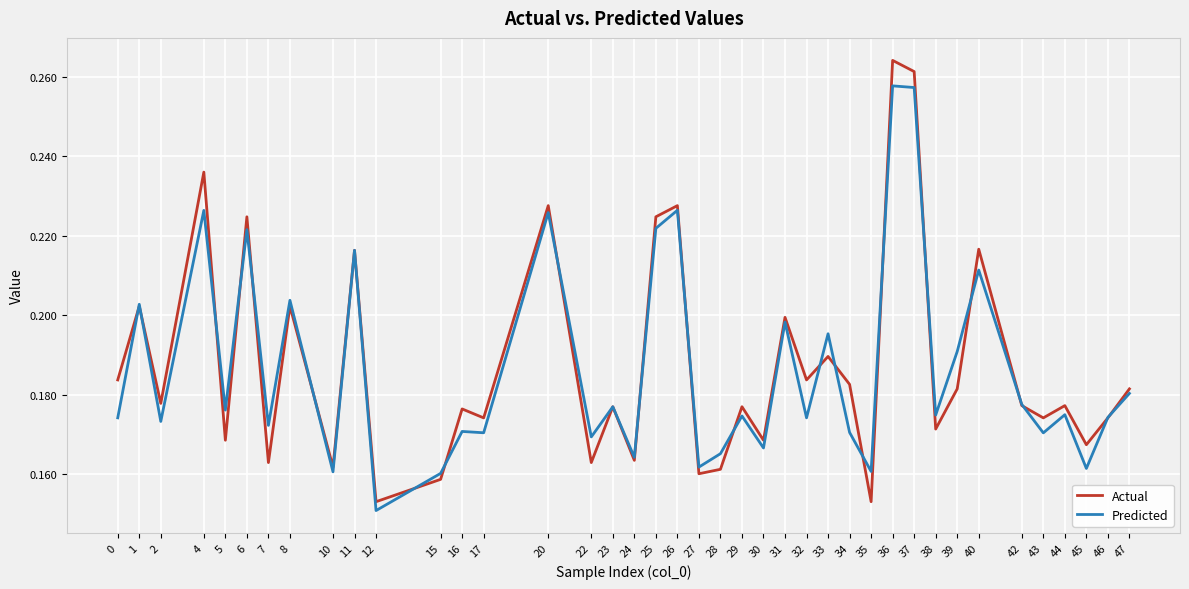

Which series ends up on top after the final intersection of Predicted and Actual?

Actual